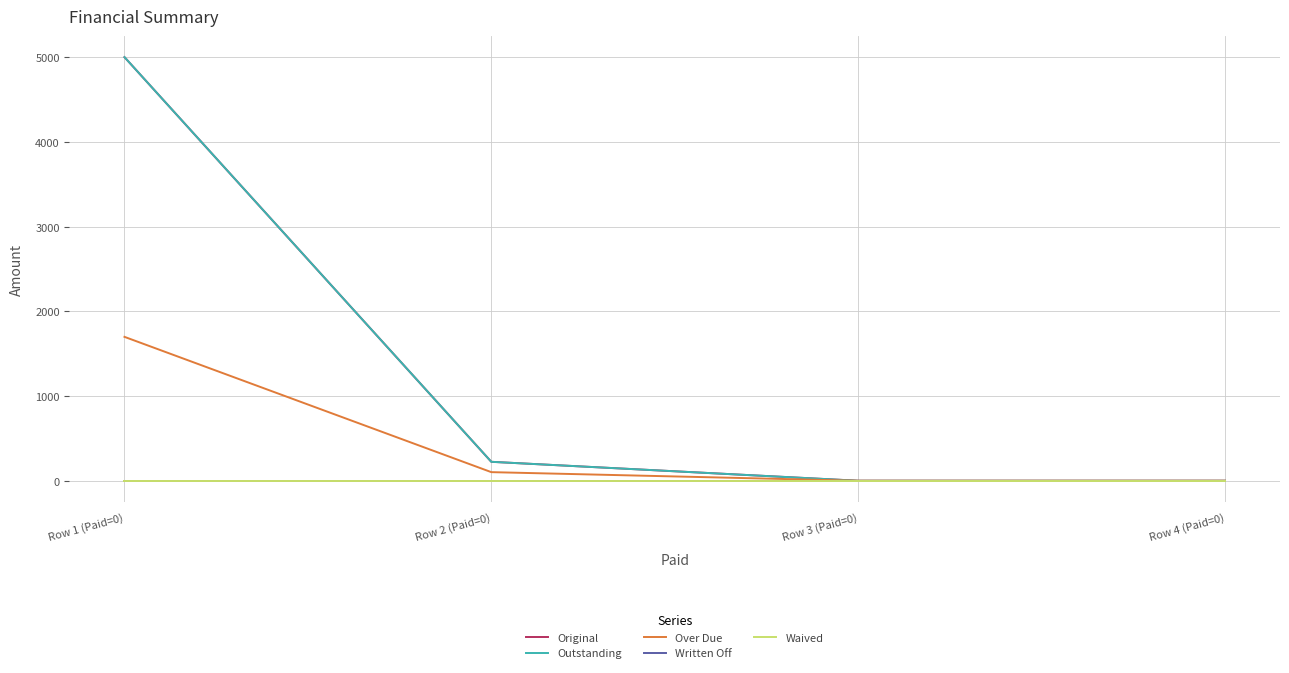

Which series has the largest range (max minus min)?

Original